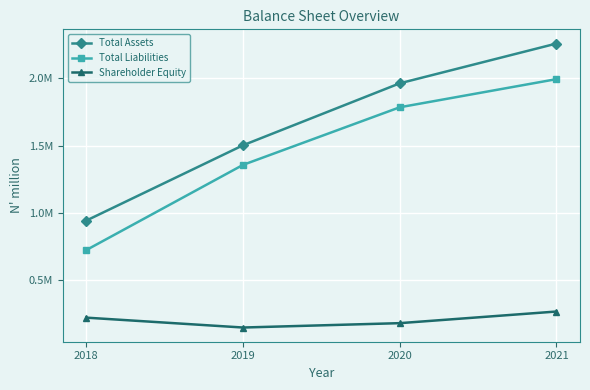

Is this an area chart (filled region under the line)?

No